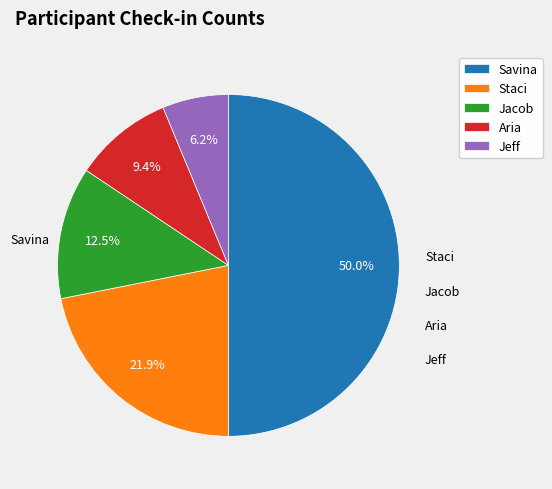

Is Jeff the majority of the pie?

No